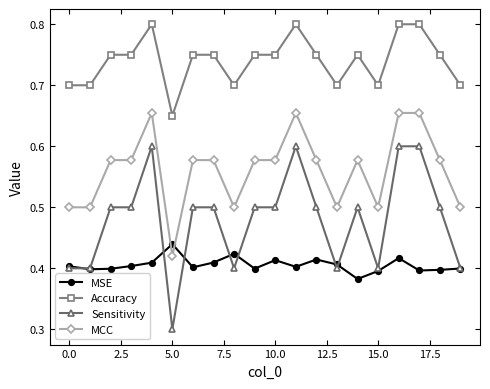

True or false: MCC has more than 1 interior local peaks.

True